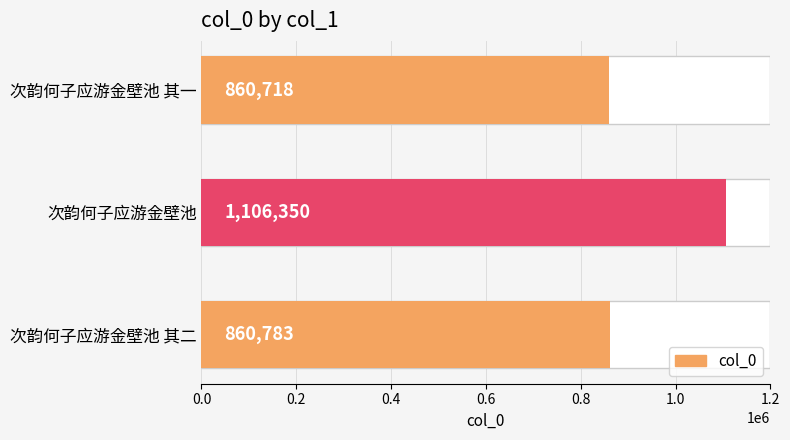

What is the greatest value displayed?

1106350